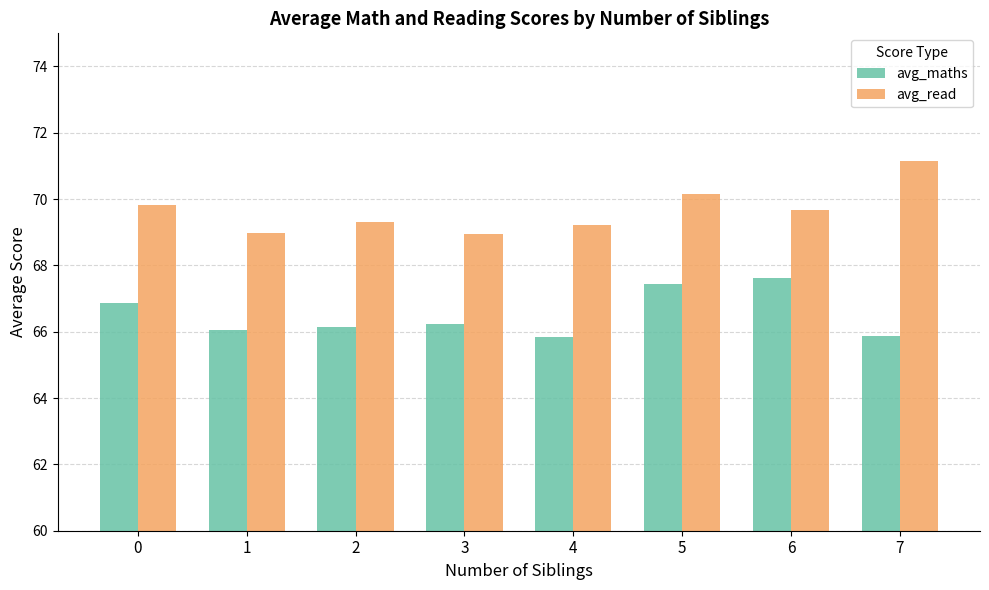

How many bars are there in each group?

2